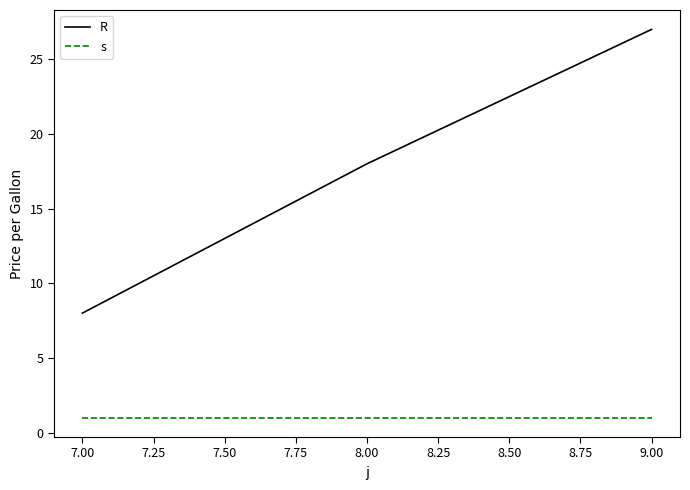

Which series changed the most between 7.00 and 9.00?

R